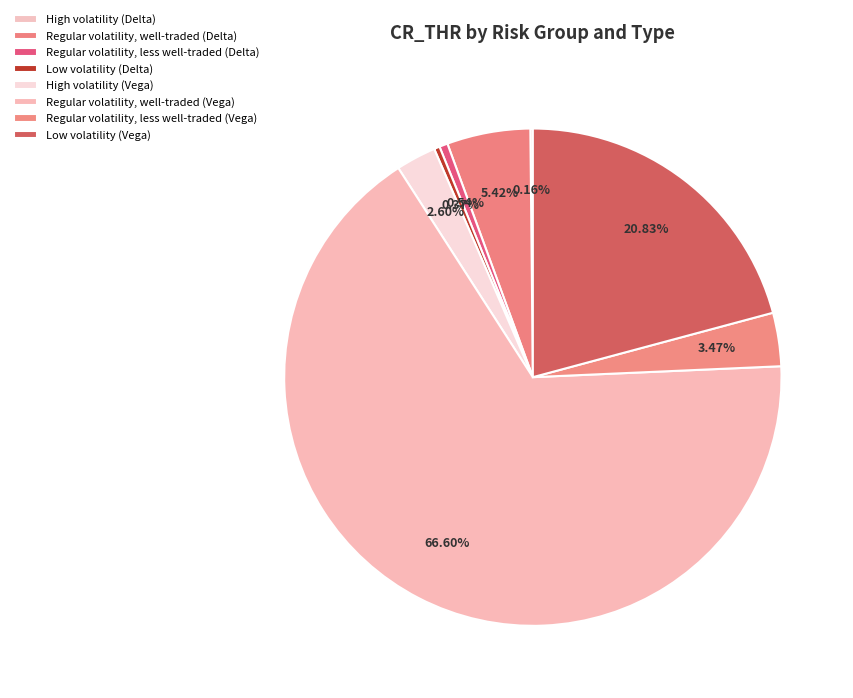

Count the number of slices in the pie.

8